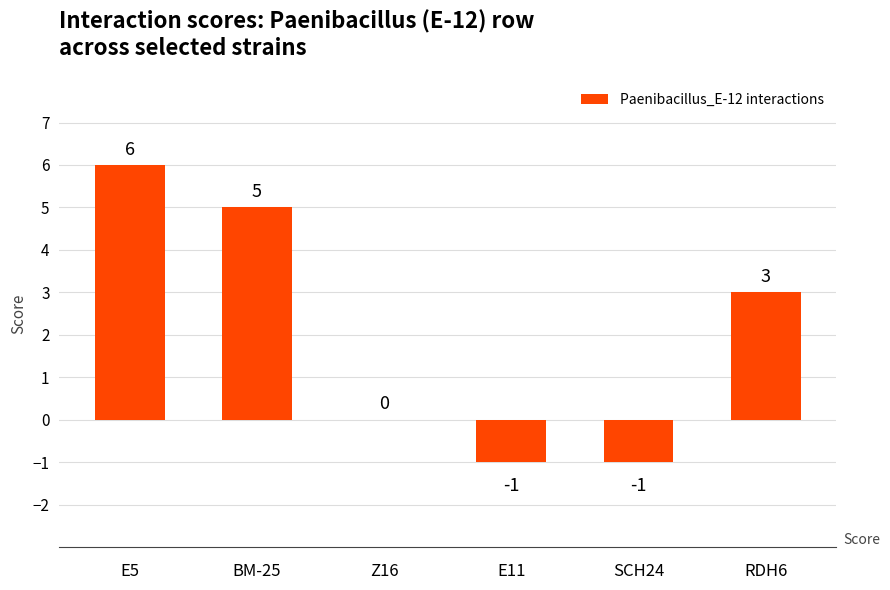

What is the greatest value displayed?

6